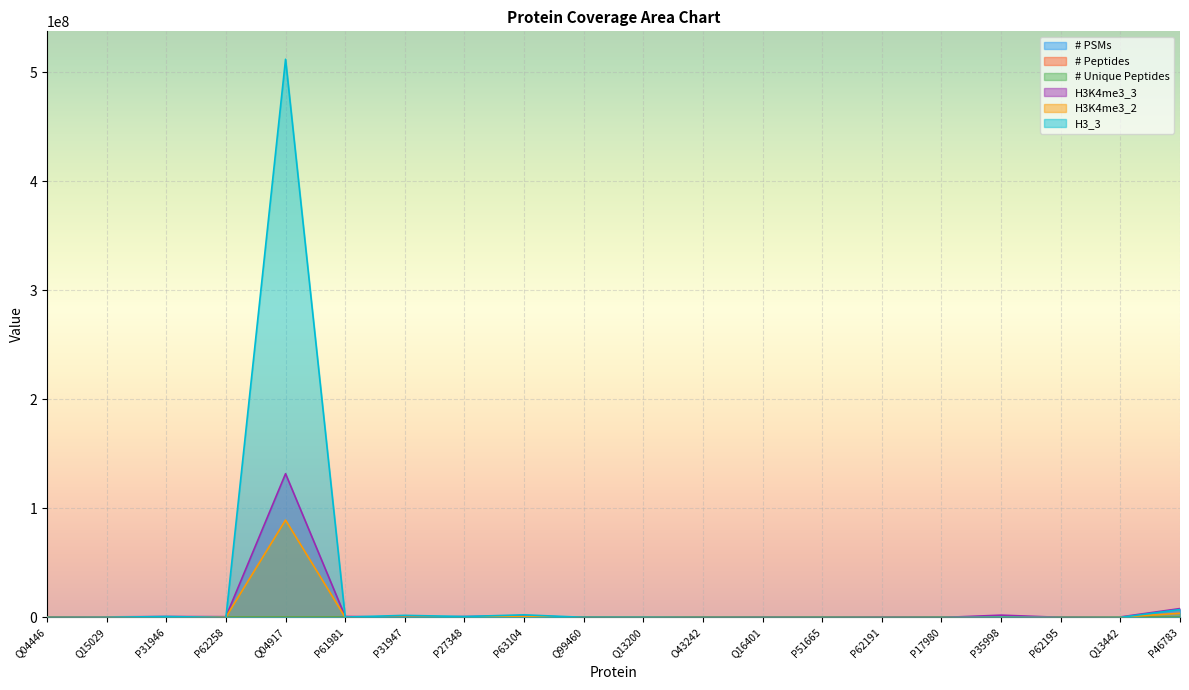

What is the difference between the # PSMs values at P62258 and Q99460?

48.0